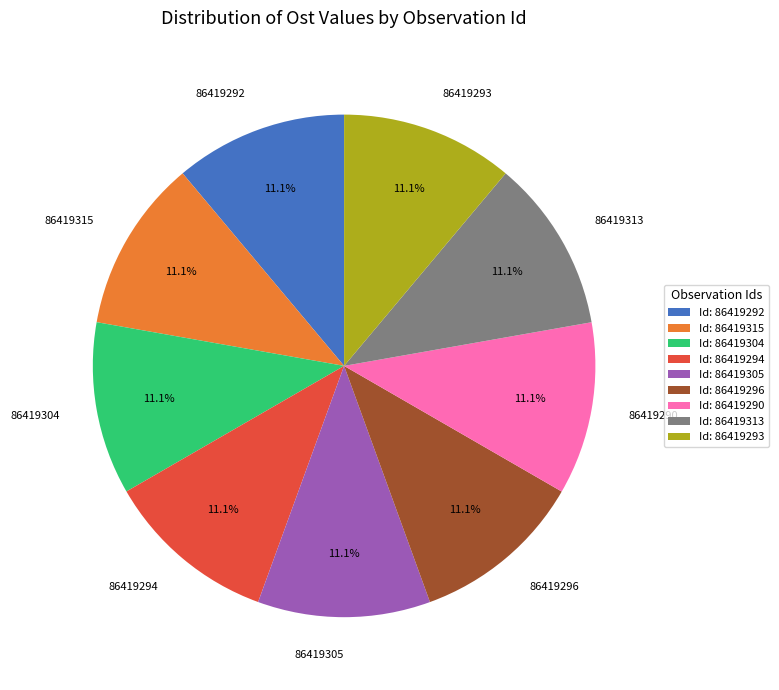

To the nearest percent, what percentage of the pie is 86419296?

11%